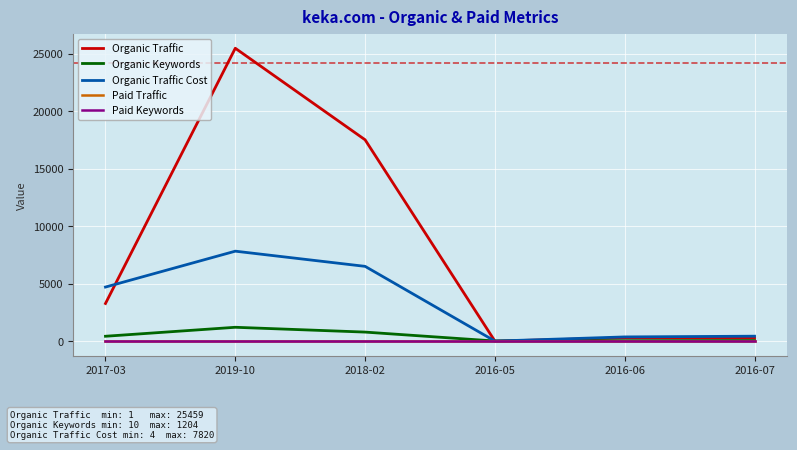

Which series has the largest range (max minus min)?

Organic Traffic